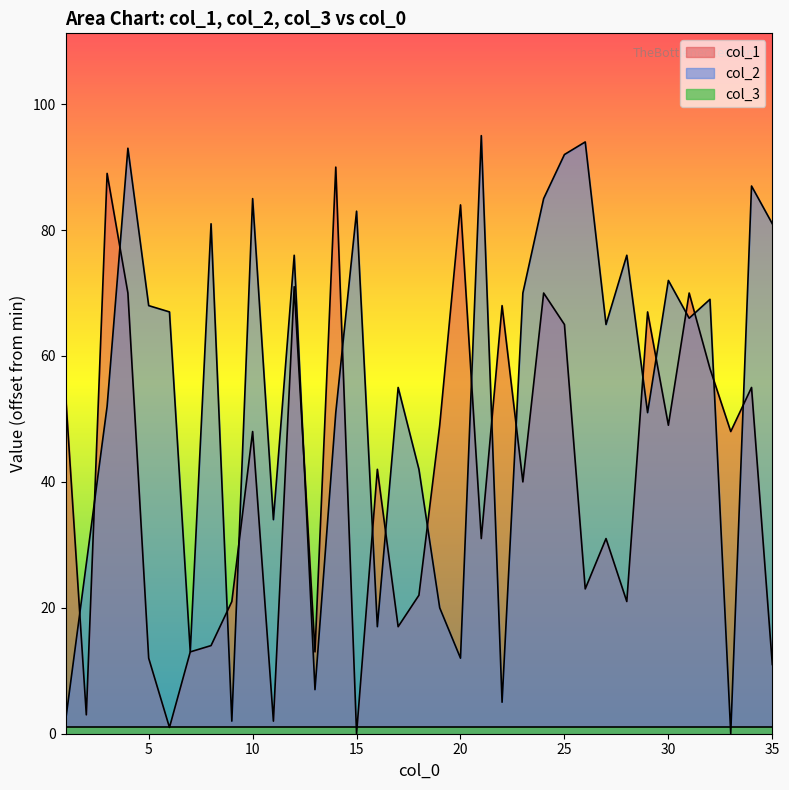

Is the value of col_1 at 22 greater than the value of col_2 at 3?

Yes